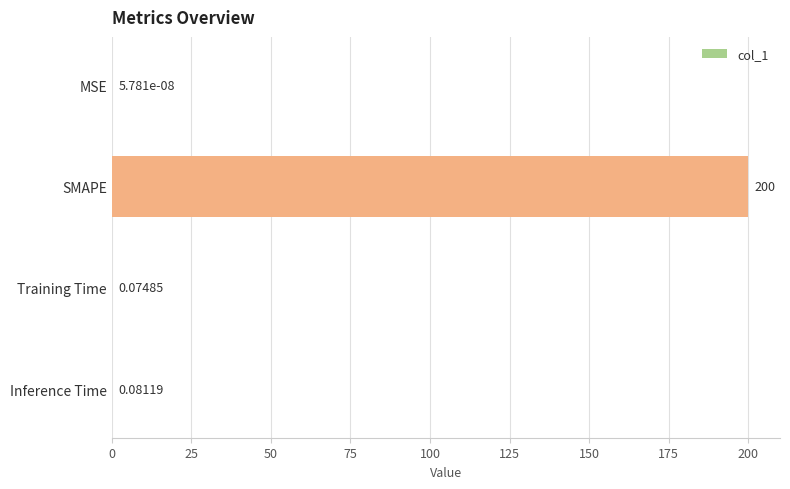

At which category does the chart reach its peak across all series?

SMAPE